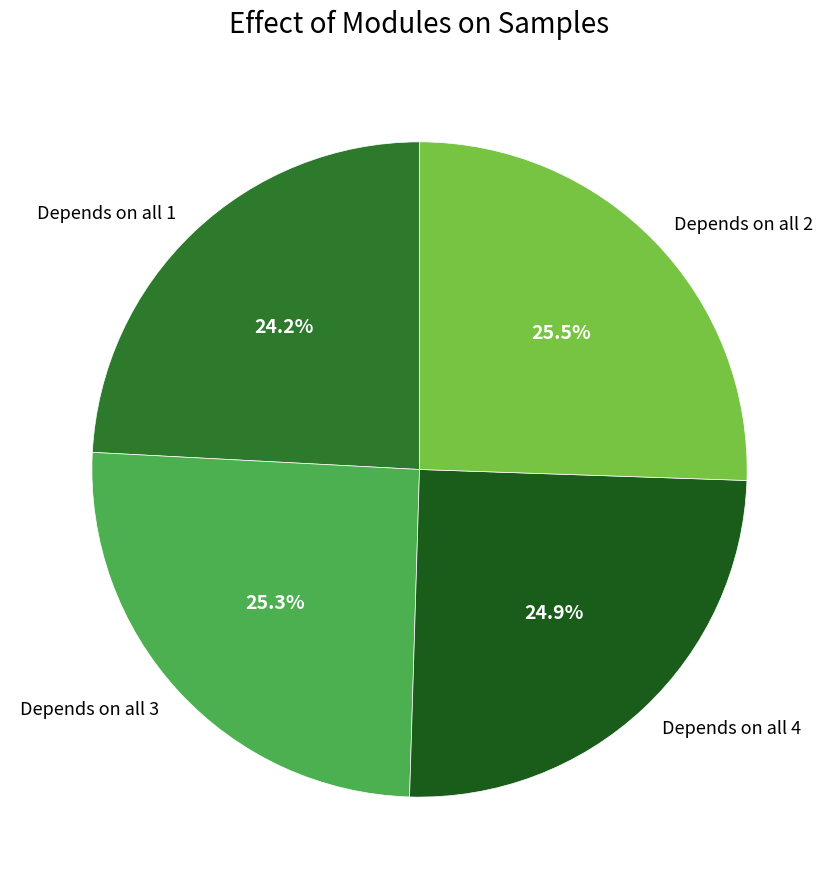

Approximately how many times larger is the value at Depends on all 4 compared to Depends on all 2?

1.0